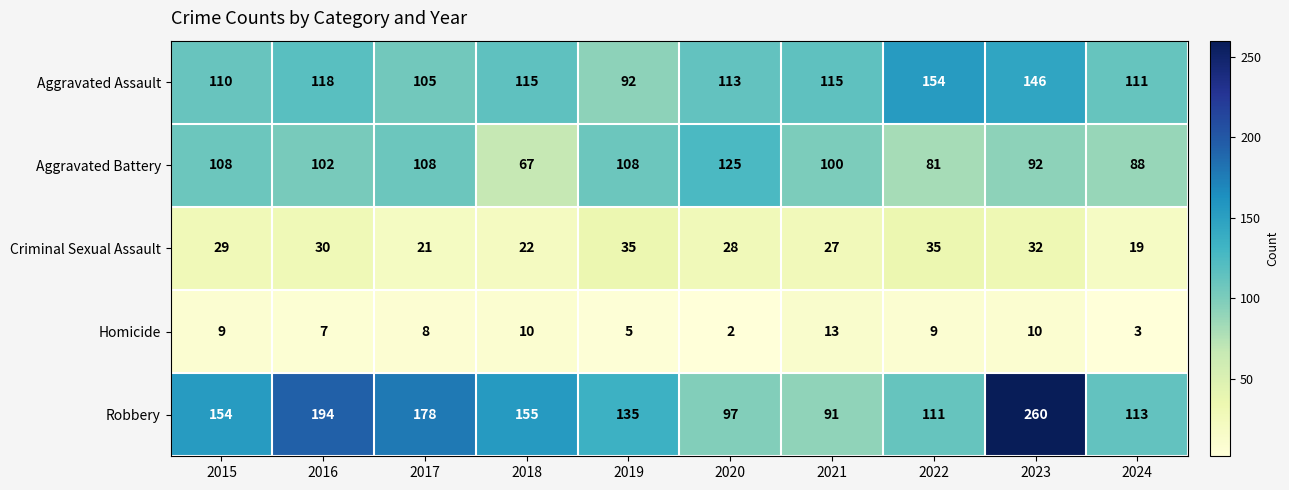

Rank the series at 2015 from highest to lowest value.

Robbery, Aggravated Assault, Aggravated Battery, Criminal Sexual Assault, Homicide